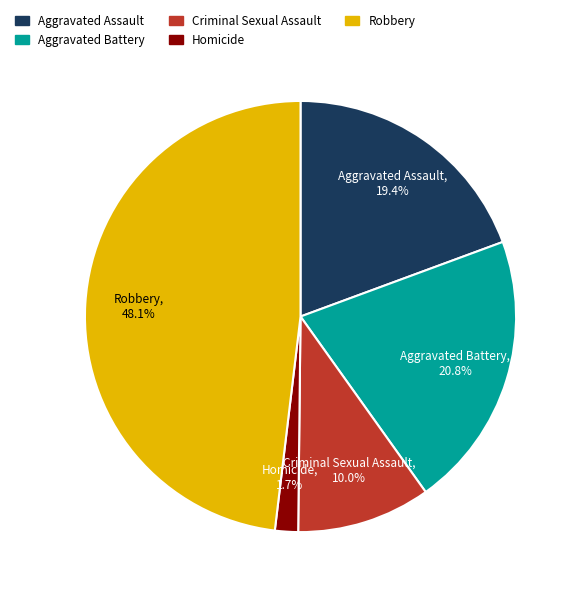

Which category has the smallest portion of the pie?

Homicide